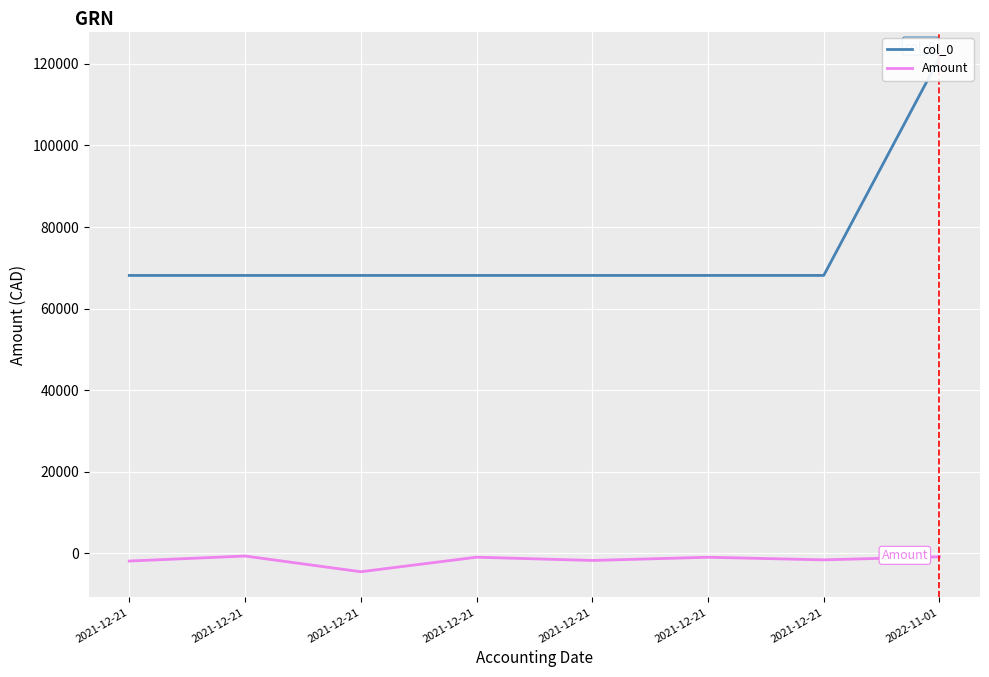

Is the value of col_0 at 2021-12-21 greater than the value of Amount at 2021-12-21?

Yes